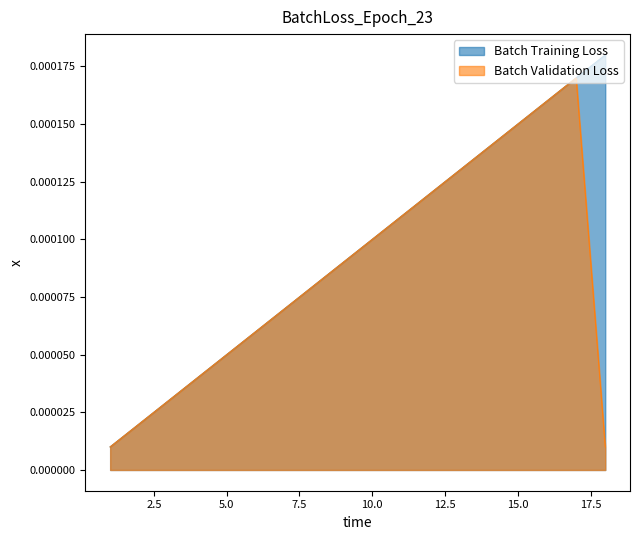

How many data points does each series have?

18